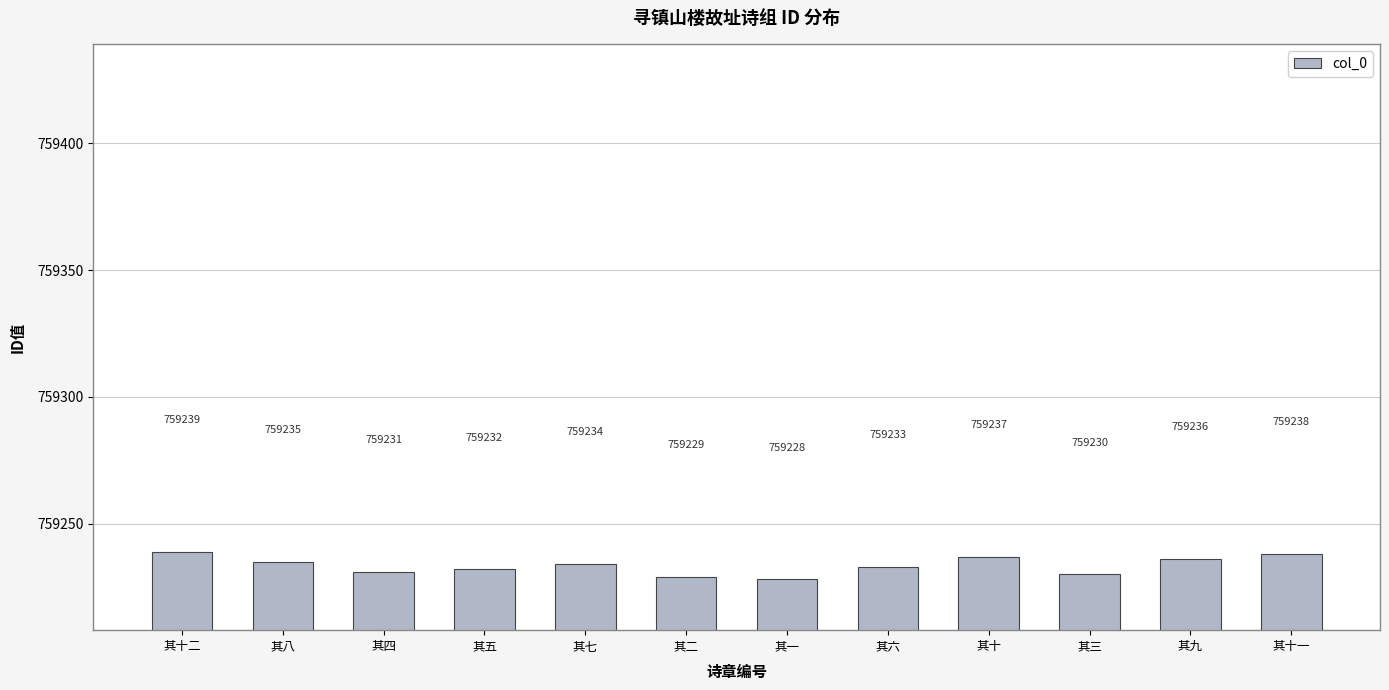

What is the change in value from 其十二 to 其九?

-3